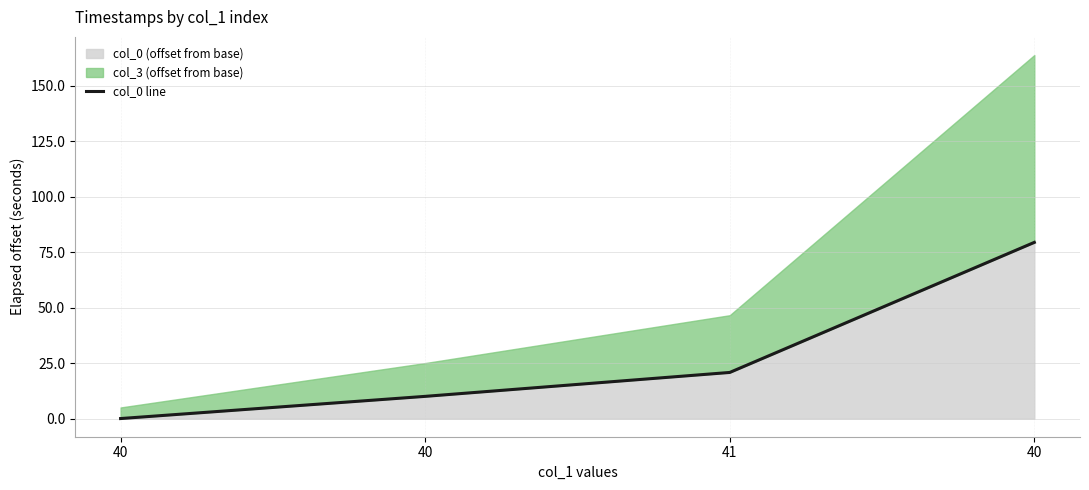

True or false: there are more than 2 points higher than both neighbors.

False